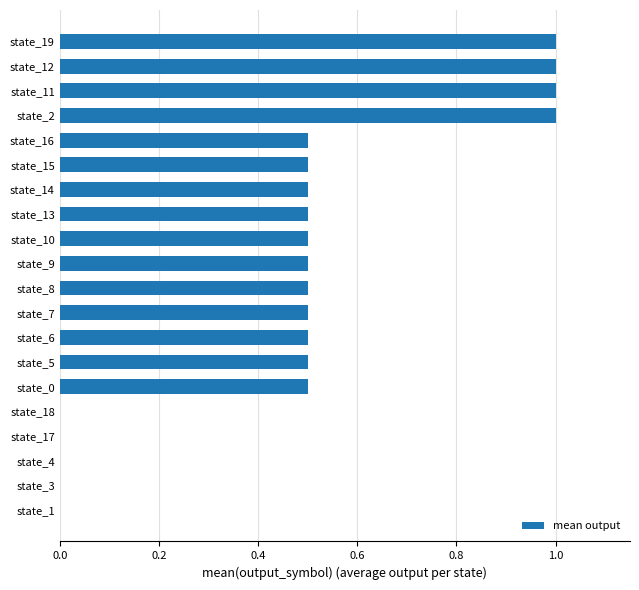

Reading bottom to top, transcribe all the data shown in this chart.

state_1=0.0	state_3=0.0	state_4=0.0	state_17=0.0	state_18=0.0	state_0=0.5	state_5=0.5	state_6=0.5	state_7=0.5	state_8=0.5	state_9=0.5	state_10=0.5	state_13=0.5	state_14=0.5	state_15=0.5	state_16=0.5	state_2=1.0	state_11=1.0	state_12=1.0	state_19=1.0